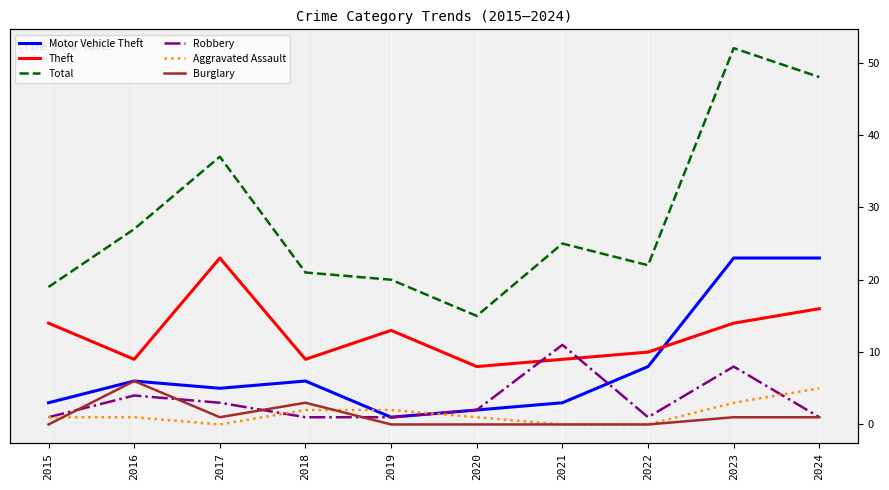

True or false: Aggravated Assault and Theft cross at least once.

False